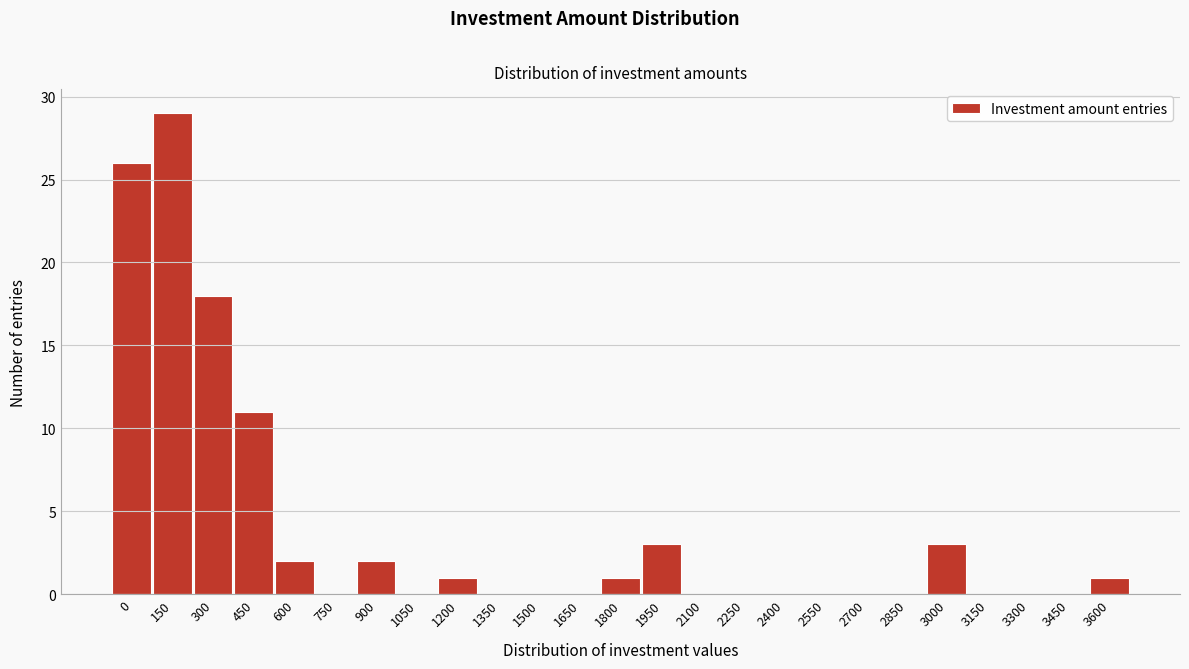

Reading right to left, what are all the values shown in this chart?

3600=1	3450=0	3300=0	3150=0	3000=3	2850=0	2700=0	2550=0	2400=0	2250=0	2100=0	1950=3	1800=1	1650=0	1500=0	1350=0	1200=1	1050=0	900=2	750=0	600=2	450=11	300=18	150=29	0=26